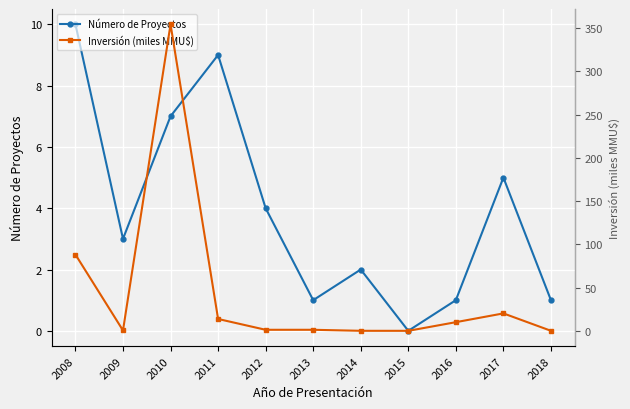

List the labels in order of Inversión (miles MMU$) value, largest first.

2010, 2008, 2017, 2011, 2016, 2012, 2013, 2009, 2018, 2014, 2015